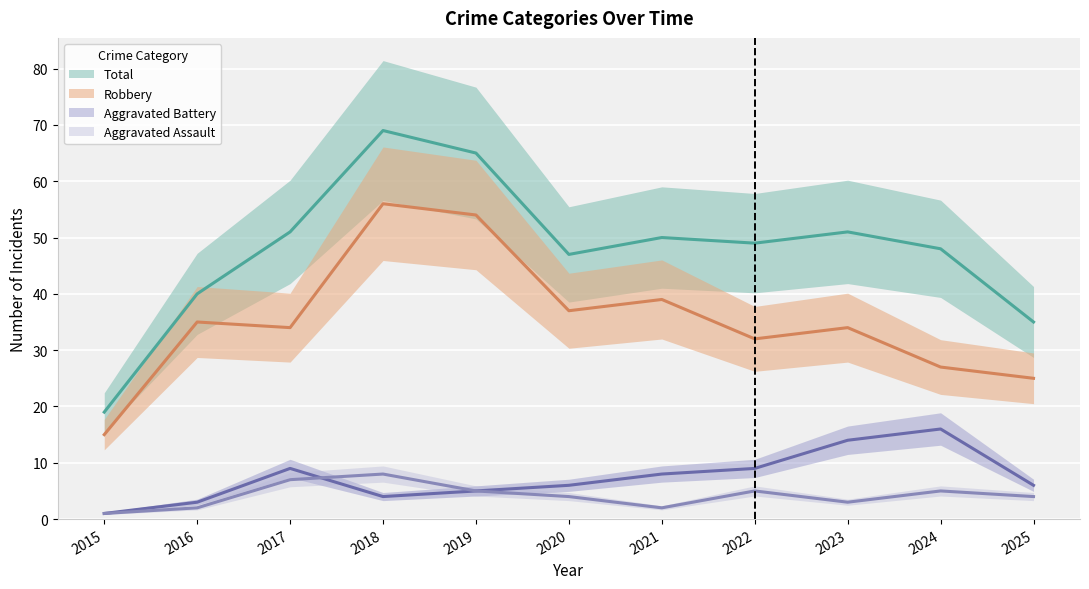

What is the value of the Aggravated Battery point at the 7th from the left?

8